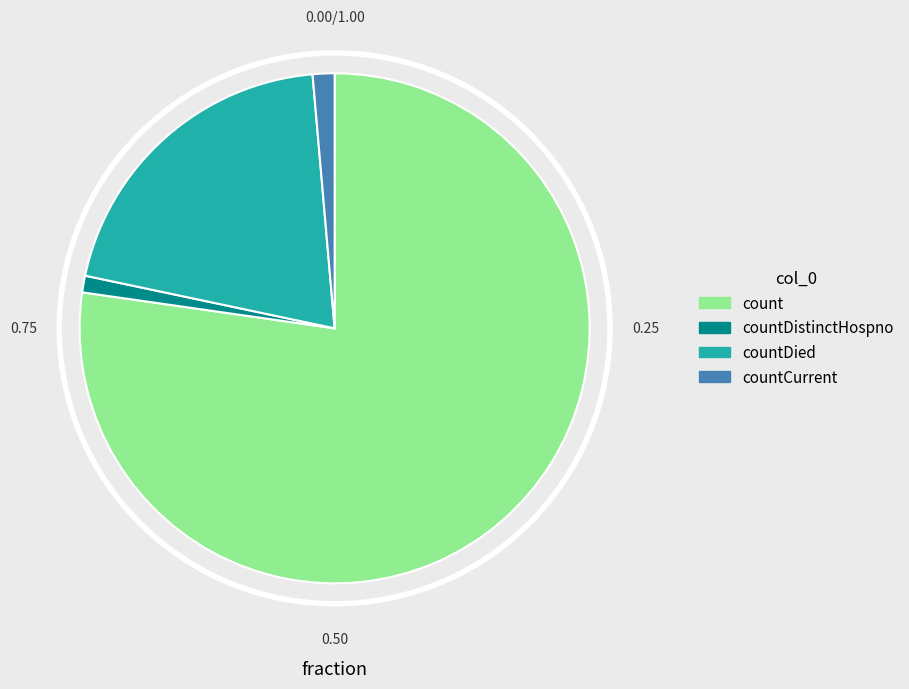

Which slice is the largest?

count